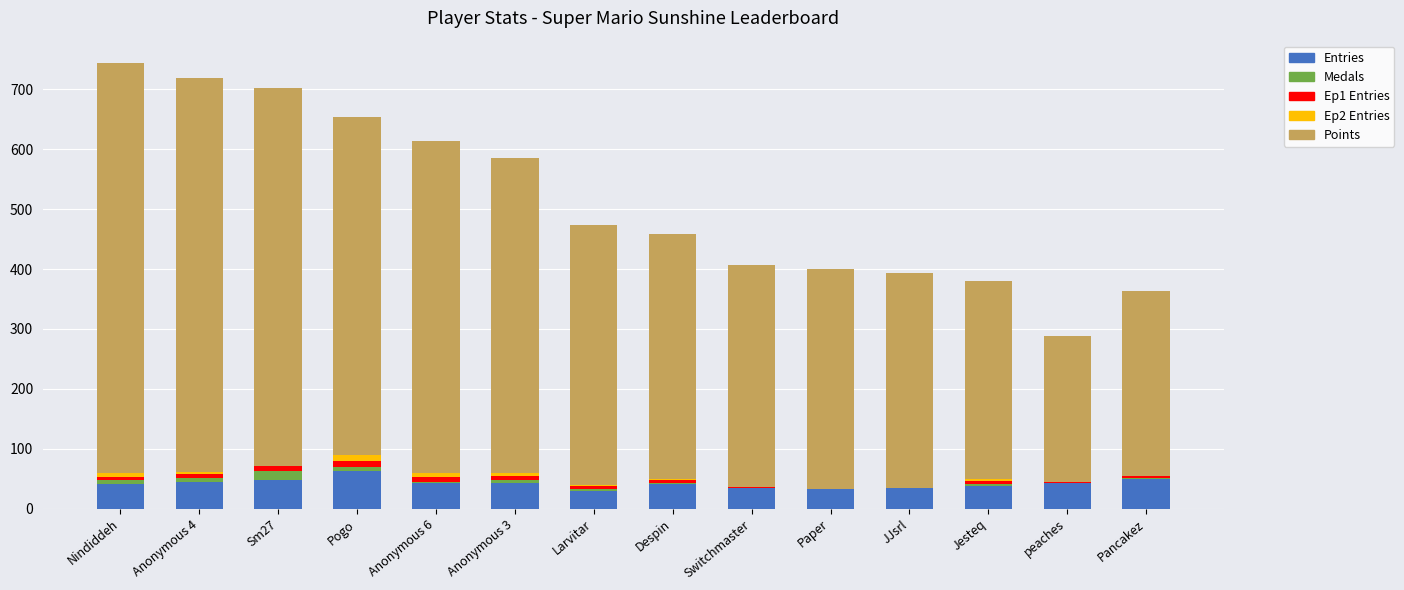

Are the bars horizontal?

No